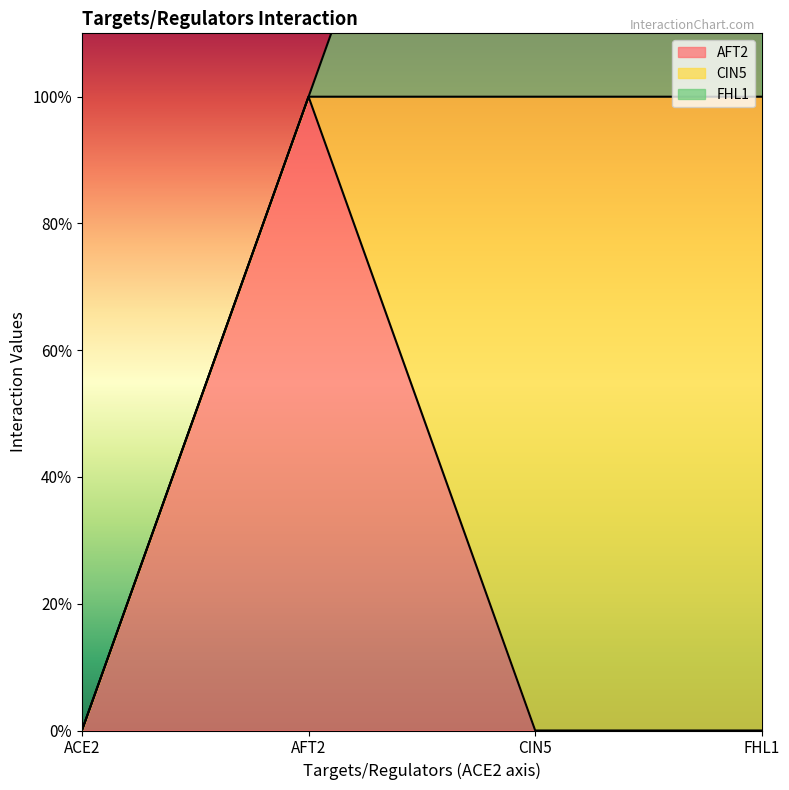

How many lines are shown in the chart?

3